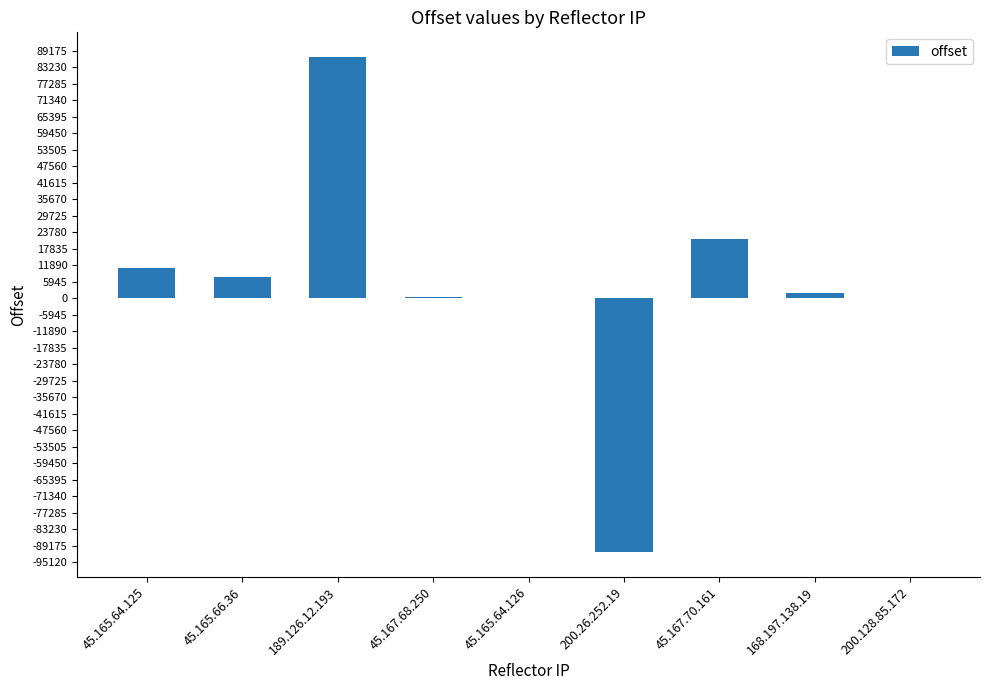

Are the bars grouped side by side (vs. stacked)?

No